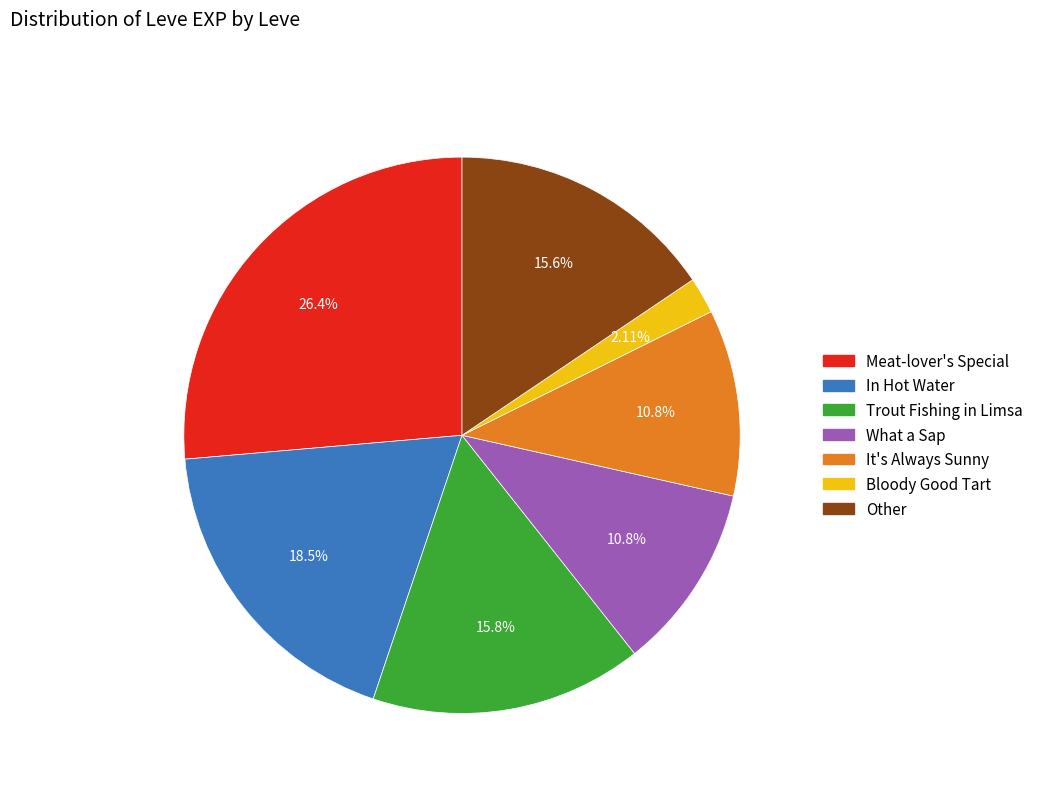

Is there any slice that represents more than half of the pie?

No